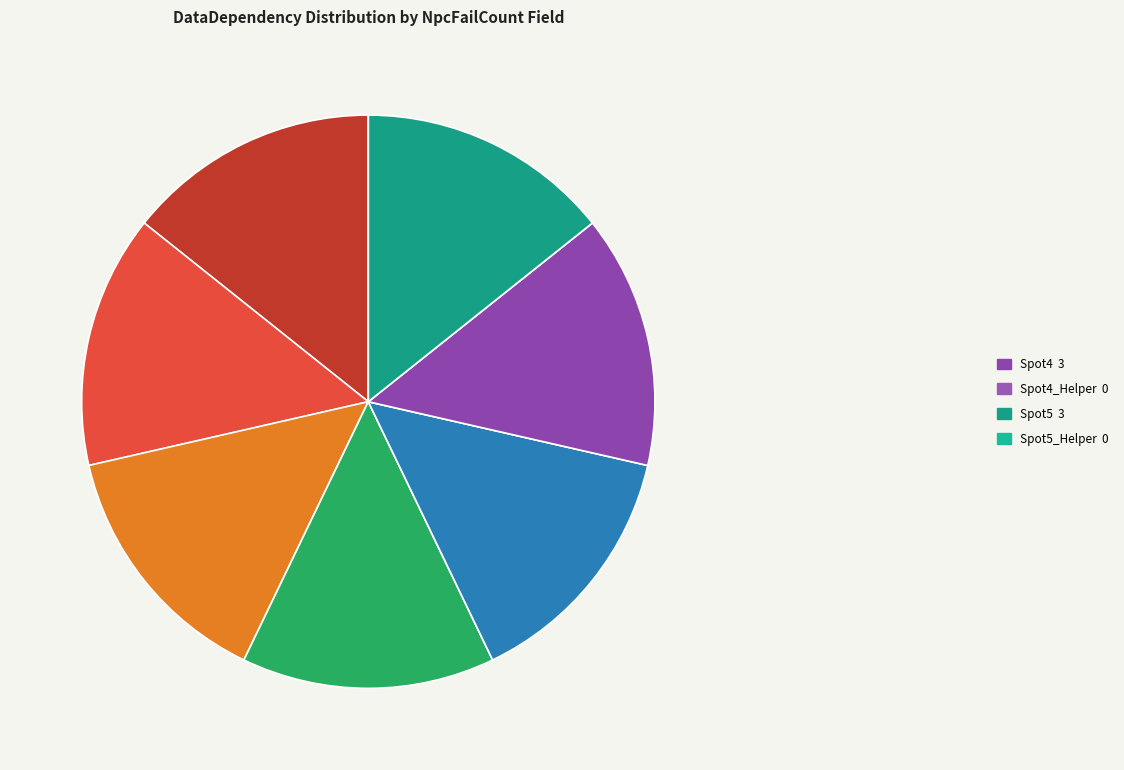

Is there a majority slice in this chart?

No